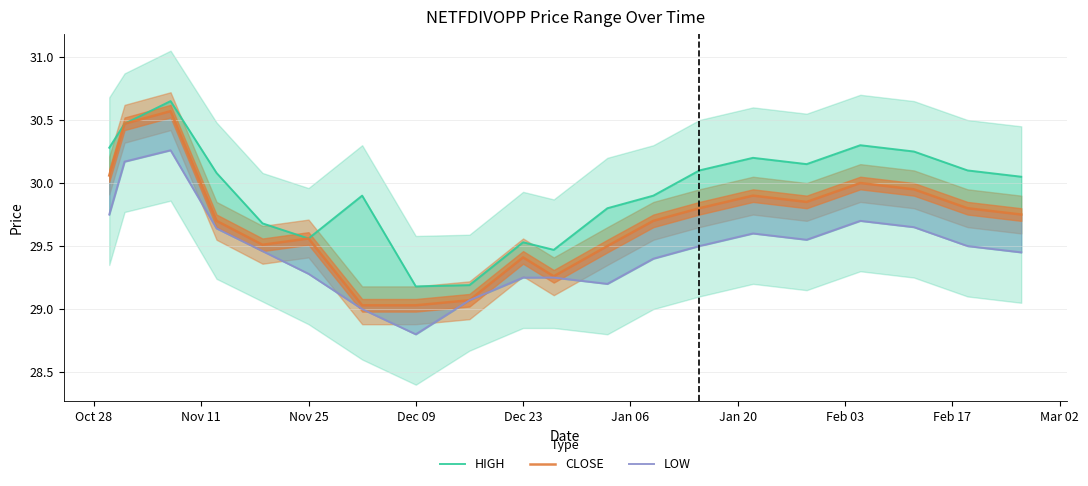

True or false: CLOSE has more than 2 points higher than both neighbors.

True